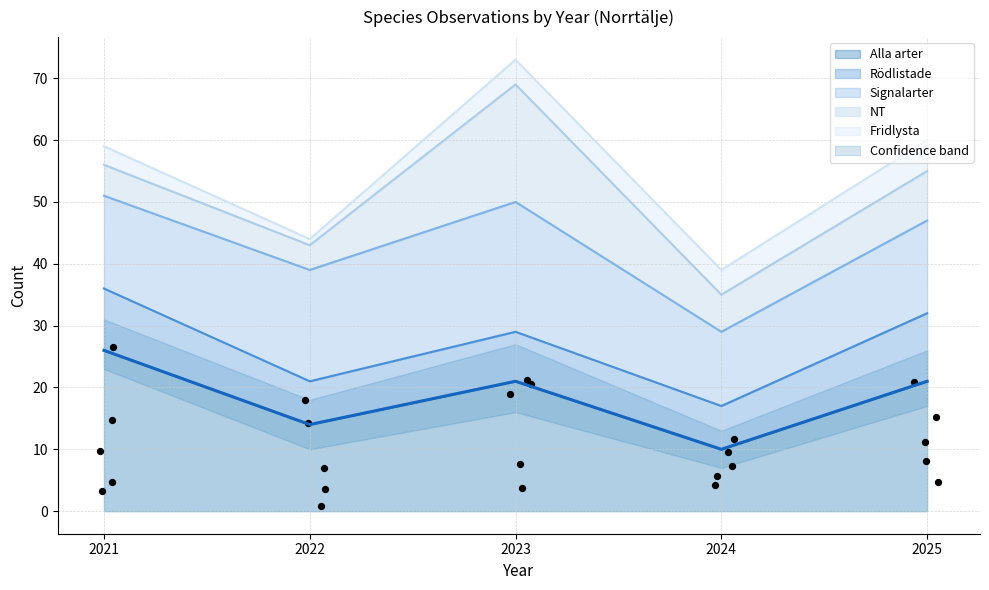

True or false: Alla arter has a value of 21 at 2025.

True